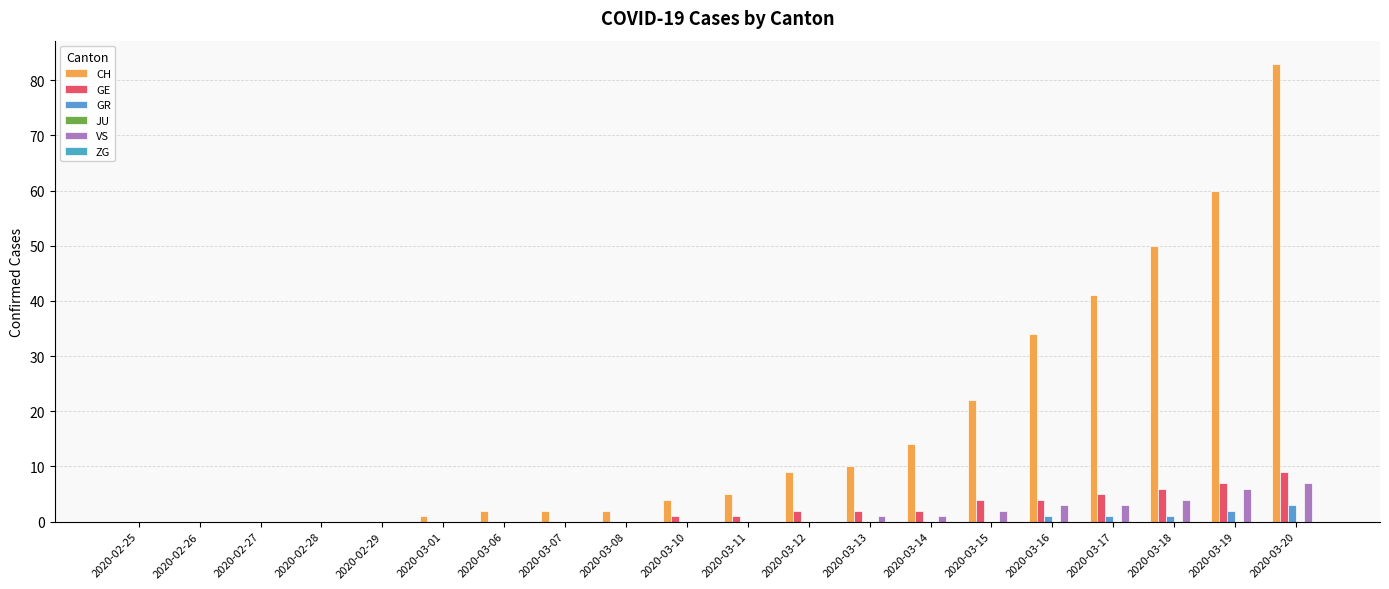

Reading right to left, transcribe all the data shown in this chart.

CH: 2020-03-20=83	2020-03-19=60	2020-03-18=50	2020-03-17=41	2020-03-16=34	2020-03-15=22	2020-03-14=14	2020-03-13=10	2020-03-12=9	2020-03-11=5	2020-03-10=4	2020-03-08=2	2020-03-07=2	2020-03-06=2	2020-03-01=1	2020-02-29=0	2020-02-28=0	2020-02-27=0	2020-02-26=0	2020-02-25=0
GE: 2020-03-20=9	2020-03-19=7	2020-03-18=6	2020-03-17=5	2020-03-16=4	2020-03-15=4	2020-03-14=2	2020-03-13=2	2020-03-12=2	2020-03-11=1	2020-03-10=1	2020-03-08=0	2020-03-07=0	2020-03-06=0	2020-03-01=0	2020-02-29=0	2020-02-28=0	2020-02-27=0	2020-02-26=0	2020-02-25=0
GR: 2020-03-20=3	2020-03-19=2	2020-03-18=1	2020-03-17=1	2020-03-16=1	2020-03-15=0	2020-03-14=0	2020-03-13=0	2020-03-12=0	2020-03-11=0	2020-03-10=0	2020-03-08=0	2020-03-07=0	2020-03-06=0	2020-03-01=0	2020-02-29=0	2020-02-28=0	2020-02-27=0	2020-02-26=0	2020-02-25=0
JU: 2020-03-20=0	2020-03-19=0	2020-03-18=0	2020-03-17=0	2020-03-16=0	2020-03-15=0	2020-03-14=0	2020-03-13=0	2020-03-12=0	2020-03-11=0	2020-03-10=0	2020-03-08=0	2020-03-07=0	2020-03-06=0	2020-03-01=0	2020-02-29=0	2020-02-28=0	2020-02-27=0	2020-02-26=0	2020-02-25=0
VS: 2020-03-20=7	2020-03-19=6	2020-03-18=4	2020-03-17=3	2020-03-16=3	2020-03-15=2	2020-03-14=1	2020-03-13=1	2020-03-12=0	2020-03-11=0	2020-03-10=0	2020-03-08=0	2020-03-07=0	2020-03-06=0	2020-03-01=0	2020-02-29=0	2020-02-28=0	2020-02-27=0	2020-02-26=0	2020-02-25=0
ZG: 2020-03-20=0	2020-03-19=0	2020-03-18=0	2020-03-17=0	2020-03-16=0	2020-03-15=0	2020-03-14=0	2020-03-13=0	2020-03-12=0	2020-03-11=0	2020-03-10=0	2020-03-08=0	2020-03-07=0	2020-03-06=0	2020-03-01=0	2020-02-29=0	2020-02-28=0	2020-02-27=0	2020-02-26=0	2020-02-25=0